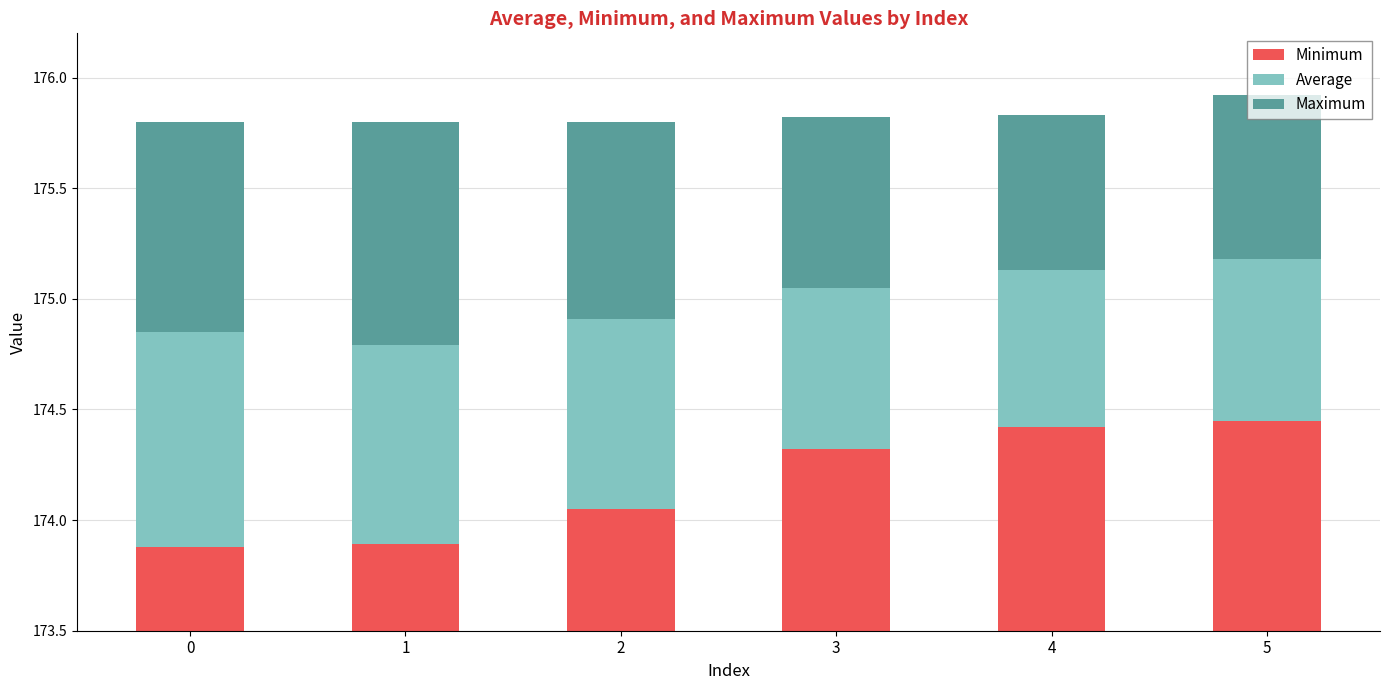

List the series in order of their peak value, highest first.

Maximum, Average, Minimum